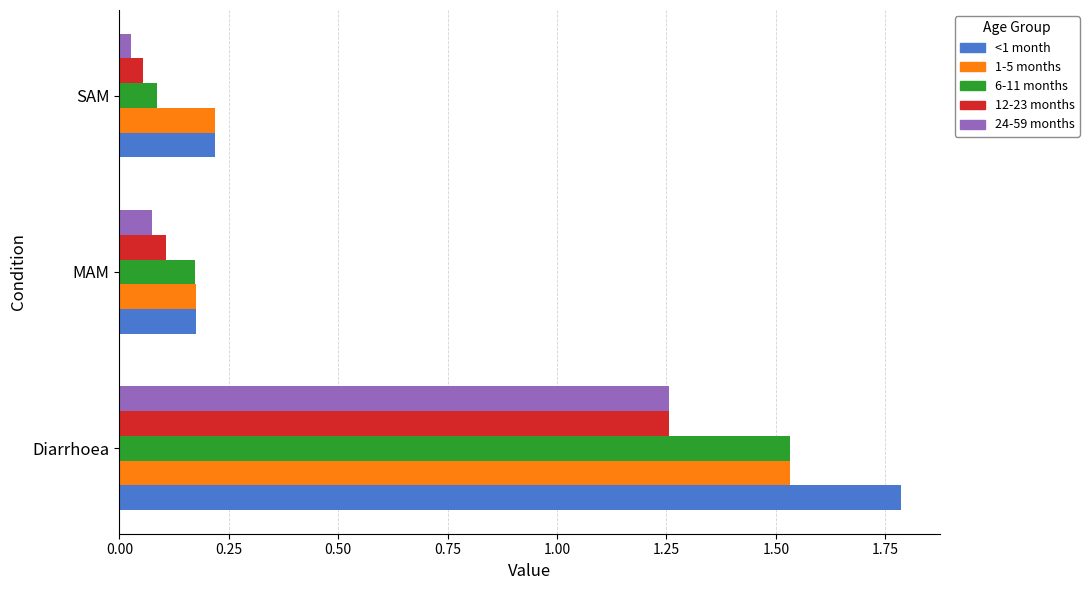

What is the greatest value displayed?

1.8